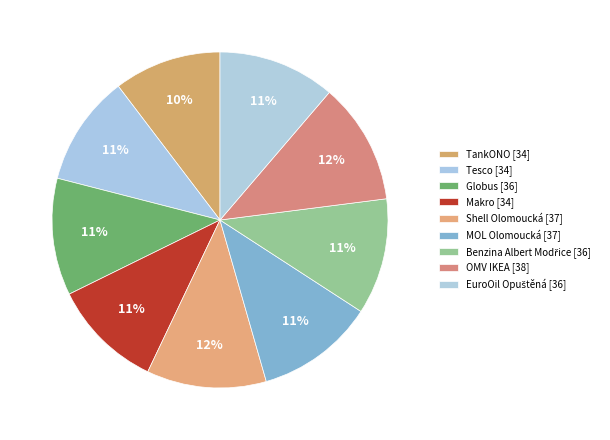

The TankONO slice represents 10% of the pie. True or false?

True